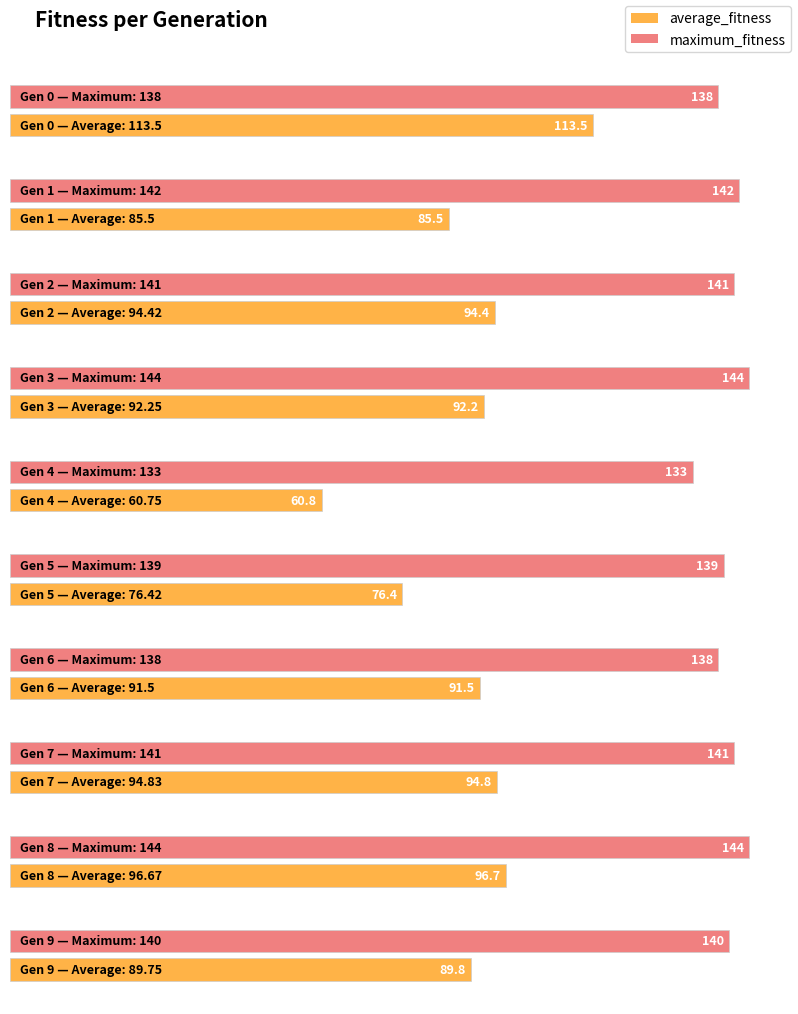

Reading left to right, list all the values displayed in this chart.

maximum_fitness: 138.0	142.0	141.0	144.0	133.0	139.0	138.0	141.0	144.0	140.0
average_fitness: 113.5	85.5	94.4	92.2	60.8	76.4	91.5	94.8	96.7	89.8